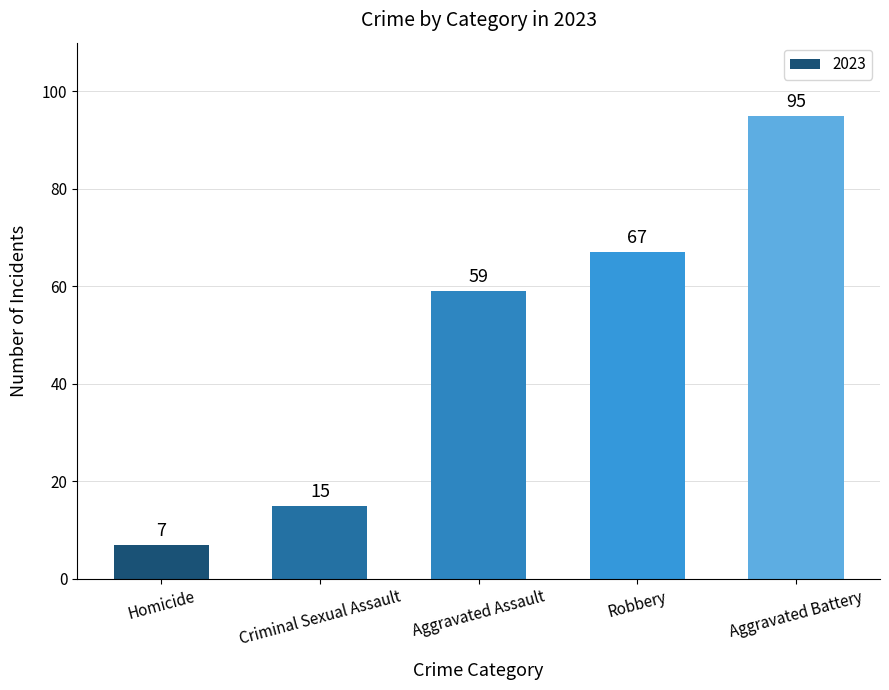

Does the chart contain any negative values?

No